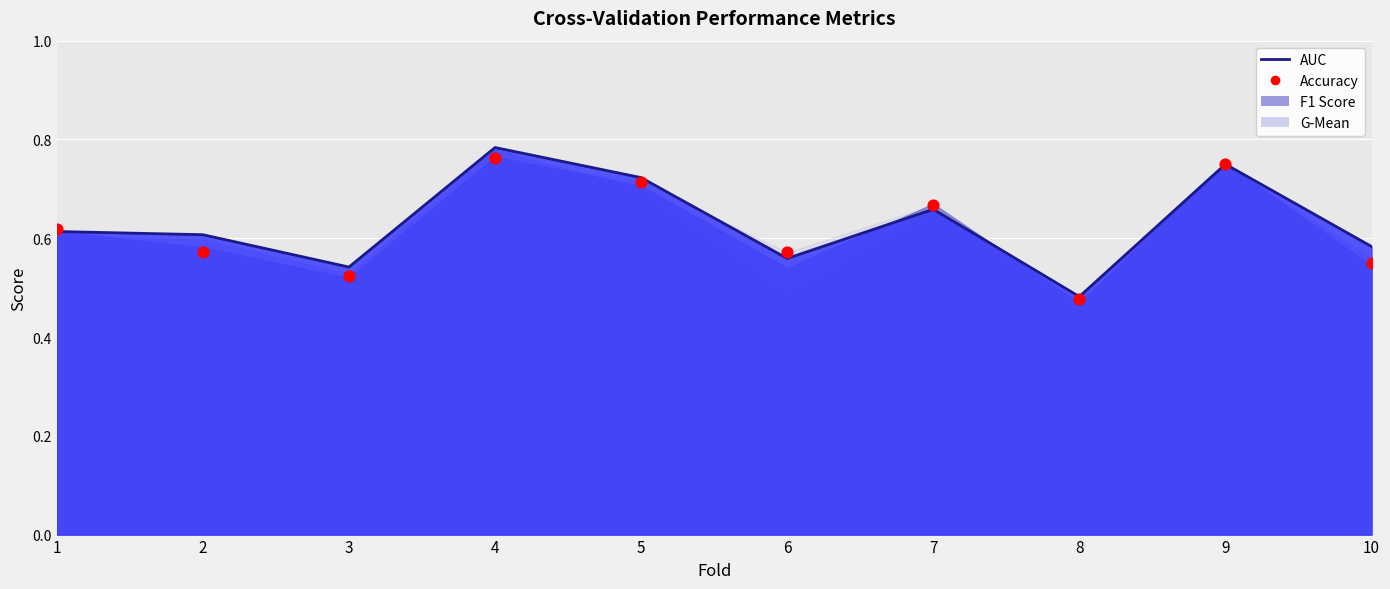

At how many categories does at least one series exceed 0?

10